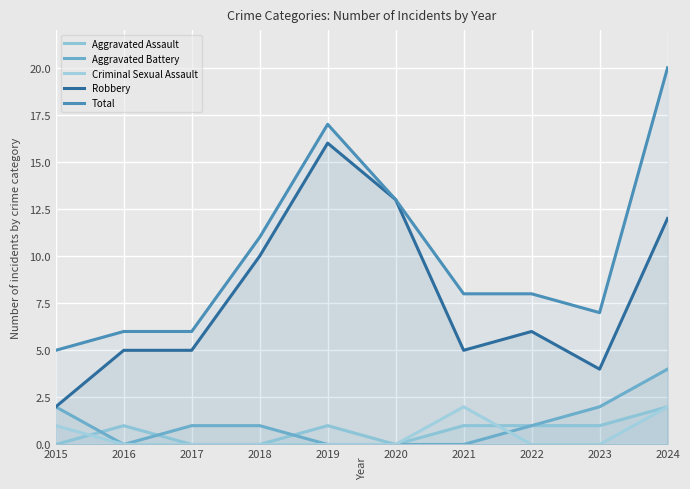

At which label does Criminal Sexual Assault reach its peak?

2021